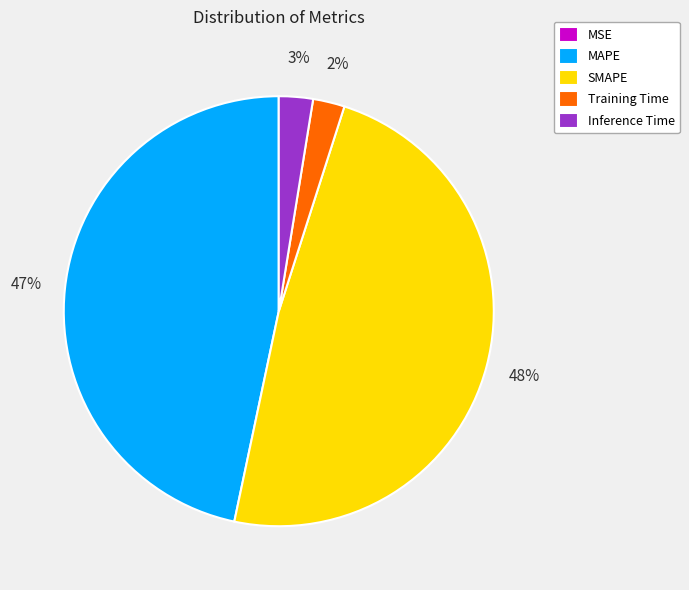

To the nearest percent, what is the average slice percentage?

20%